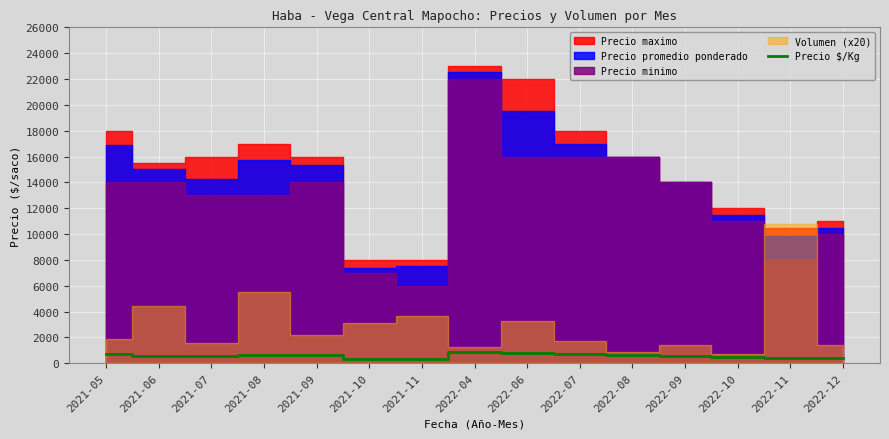

Approximately how many times larger is the value at 2021-10 compared to 2022-08?

0.5